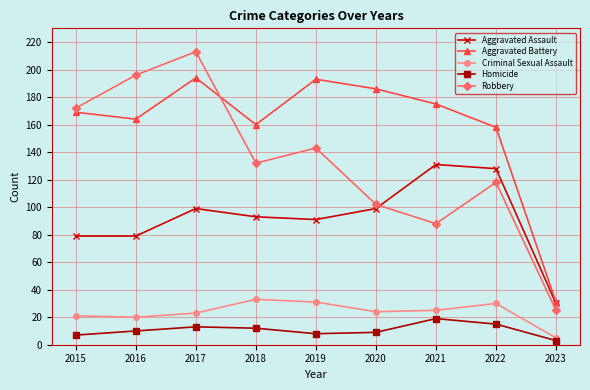

True or false: Aggravated Assault has more than 2 points higher than both neighbors.

False